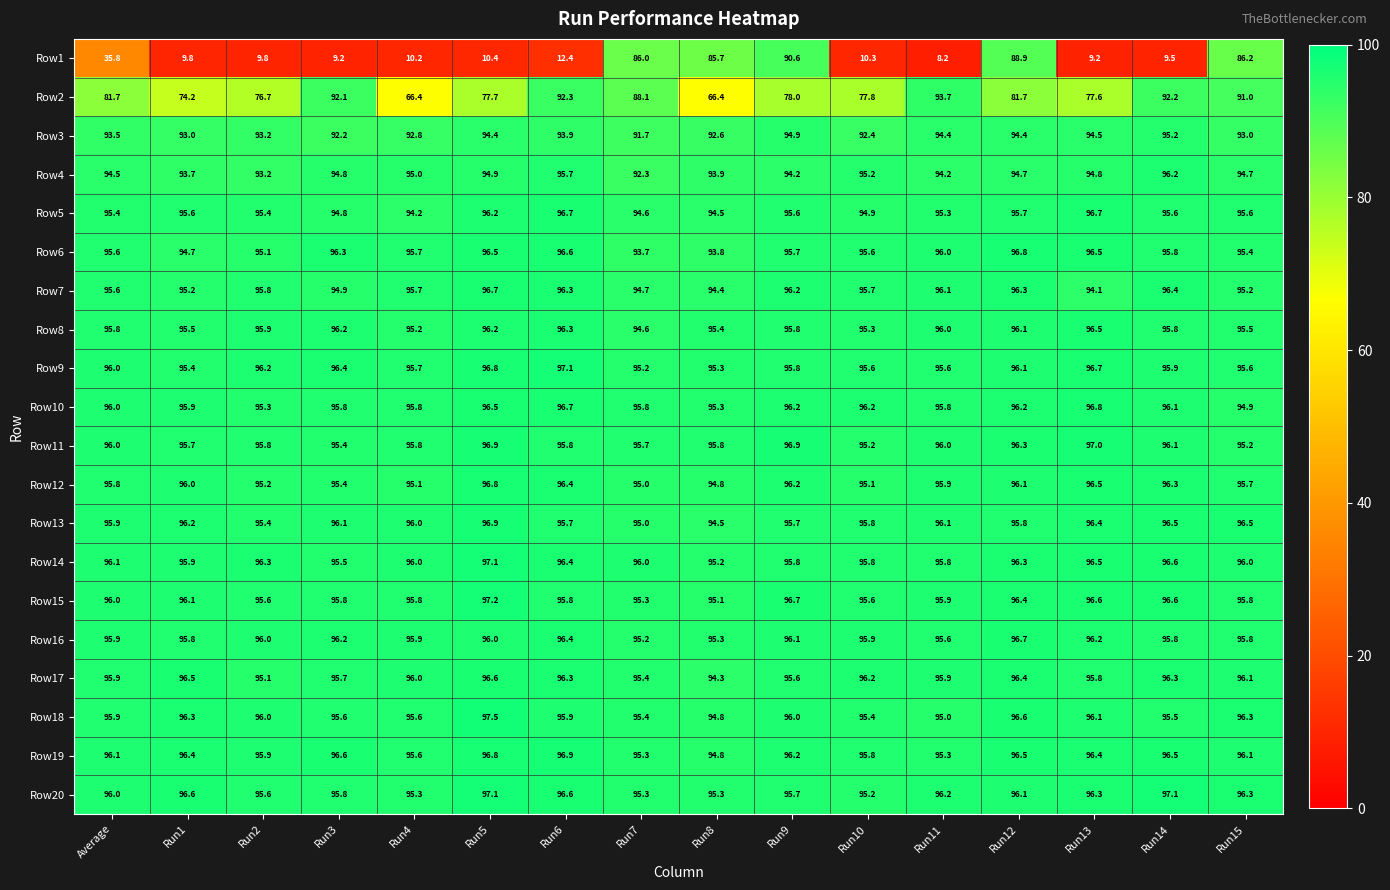

What is the average value of the Row6 series?

95.6